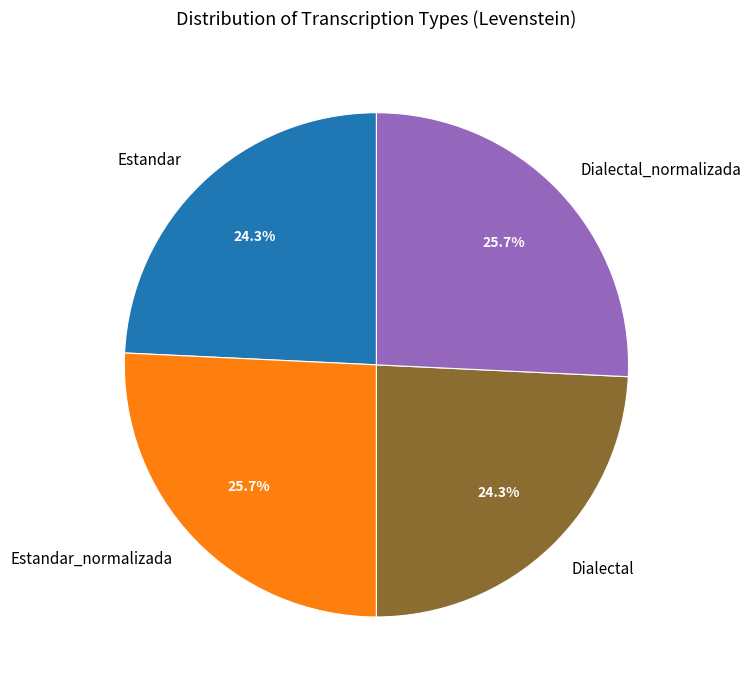

How many segments does this pie chart have?

4